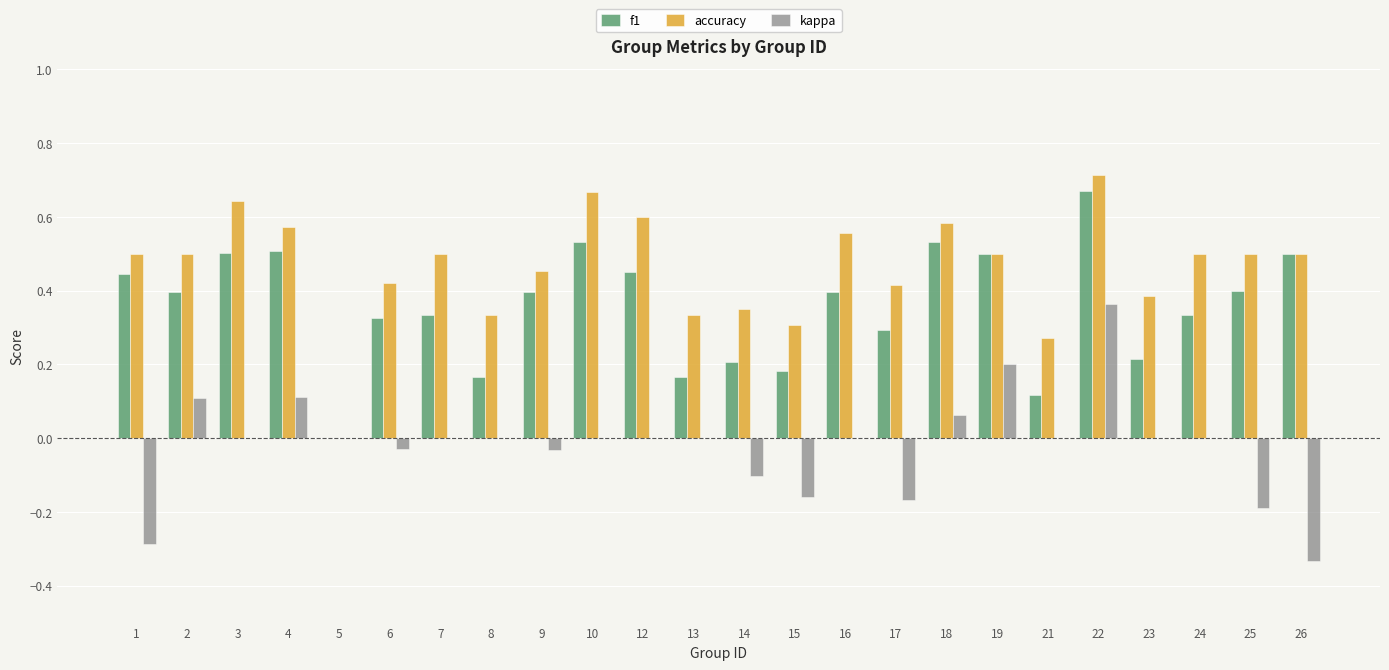

At which category does the chart reach its peak across all series?

22